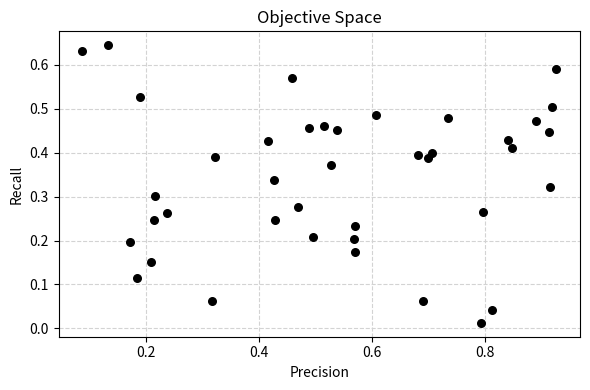

What is the range of X values (max minus min)?

0.8